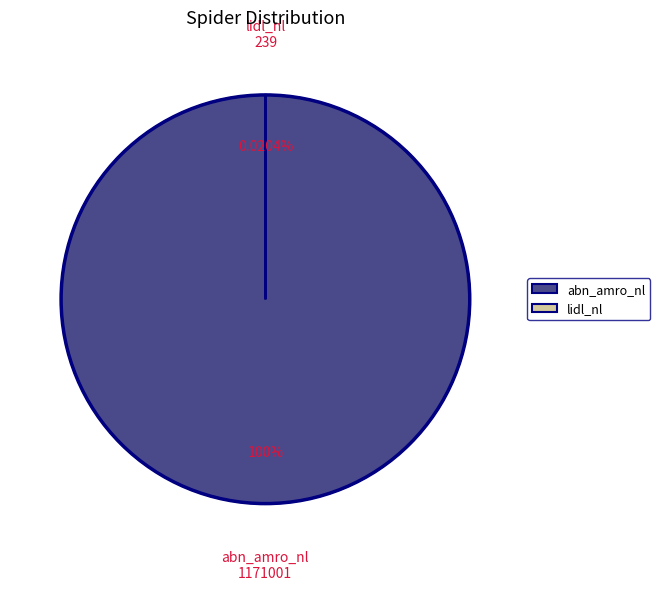

Which category has the biggest portion of the pie?

abn_amro_nl